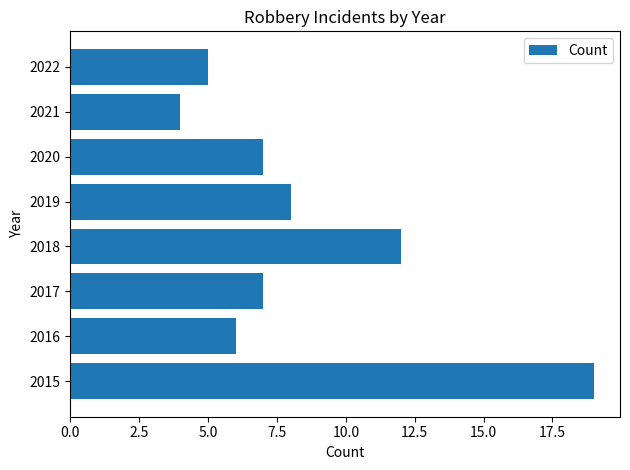

What value does the data have at 2020?

7